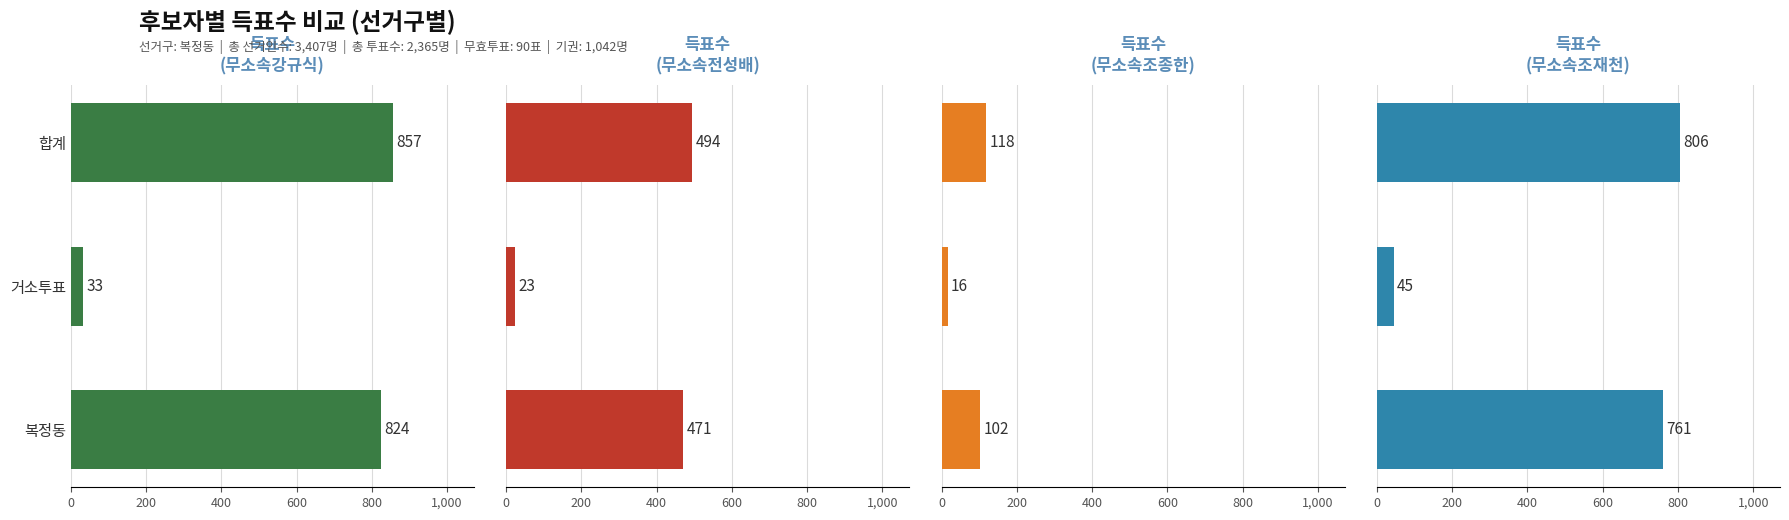

What is the average value of the 무소속강규식 series?

571